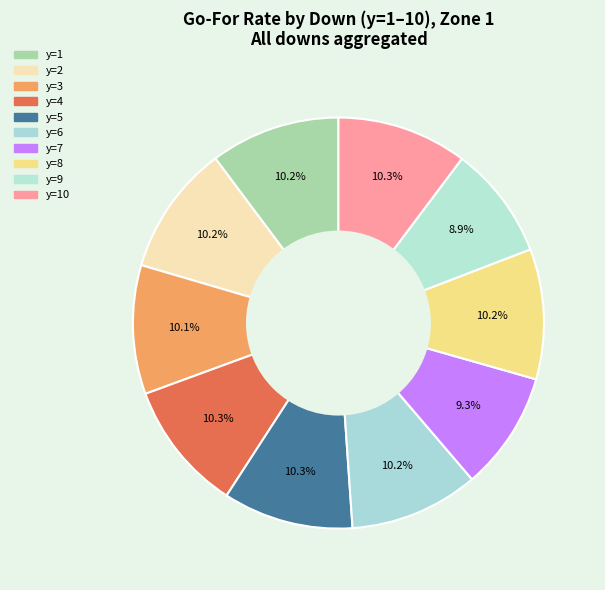

Is it true that y=2 is 10% of the pie?

True